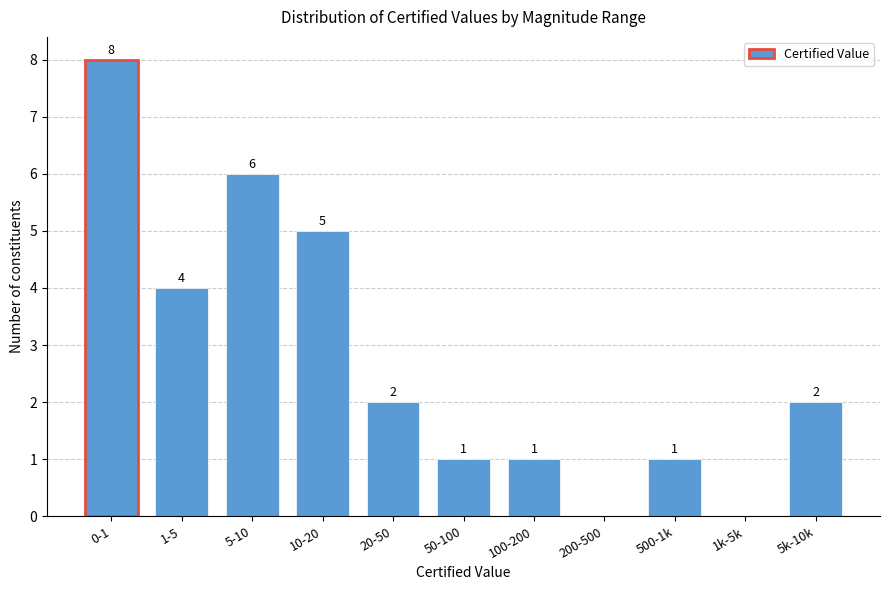

Reading left to right, list all the values displayed in this chart.

0-1=8	1-5=4	5-10=6	10-20=5	20-50=2	50-100=1	100-200=1	200-500=0	500-1k=1	1k-5k=0	5k-10k=2